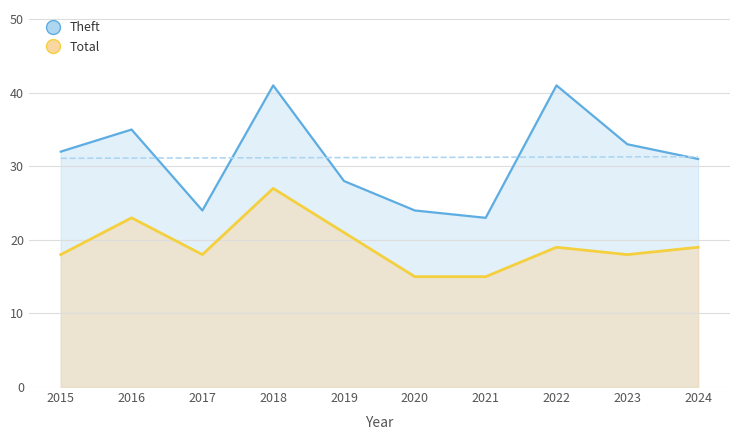

What are all the series names shown in the legend?

Theft, Total